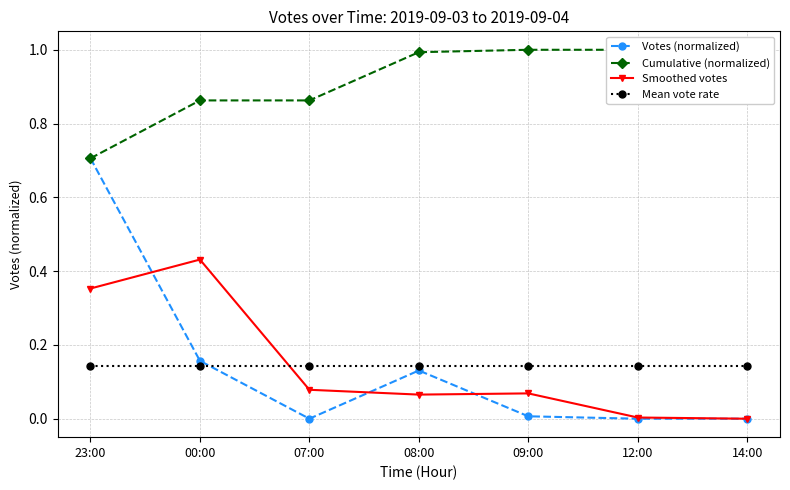

How many intersections are there between Mean vote rate and Smoothed votes?

1